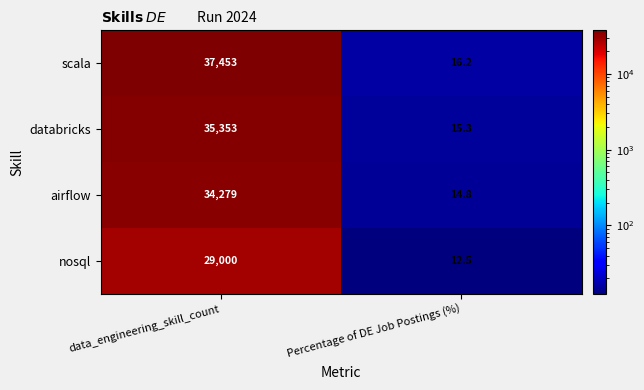

Is the value of scala at Percentage of DE Job Postings (%) greater than the value of airflow at Percentage of DE Job Postings (%)?

Yes